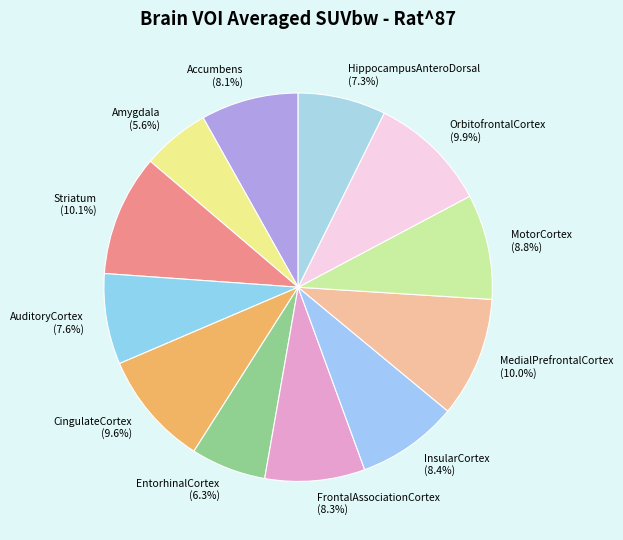

What percentage is NOT represented by CingulateCortex?

90.4%